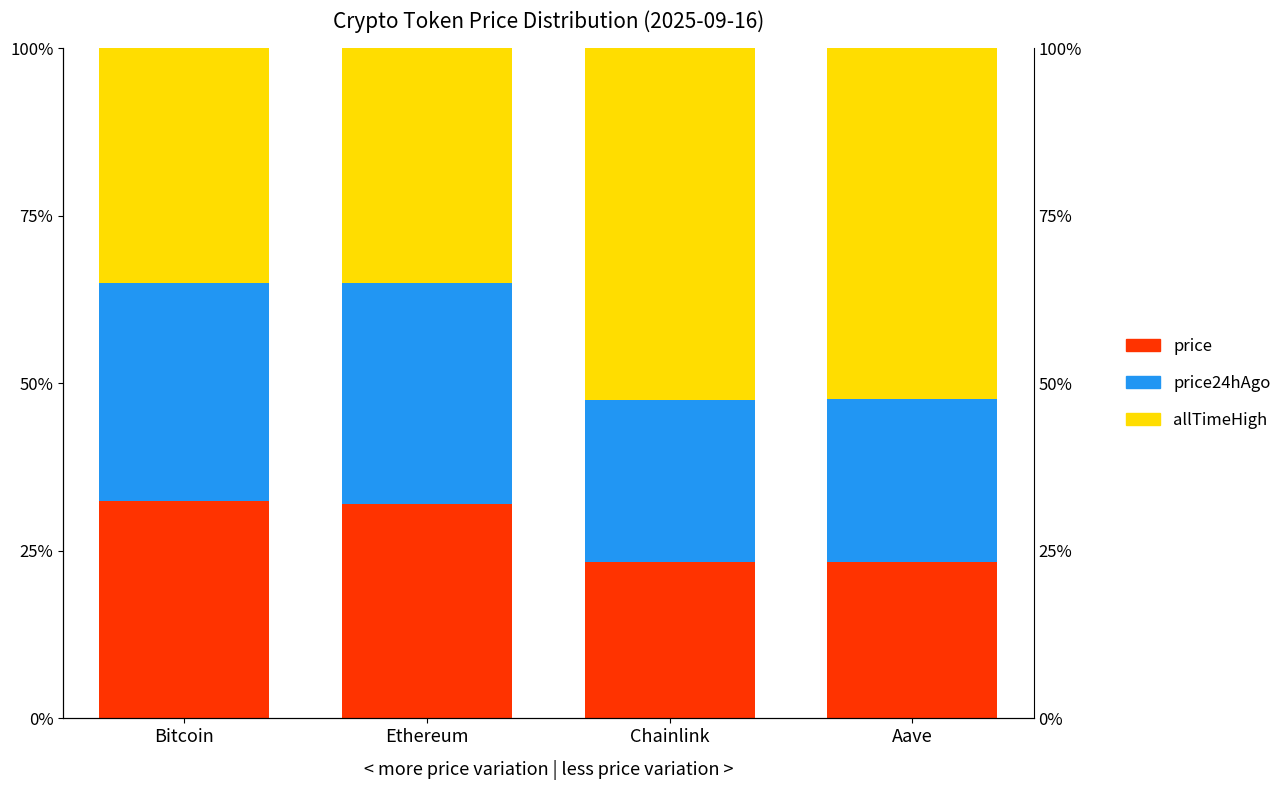

Read the price value at Chainlink.

23.3